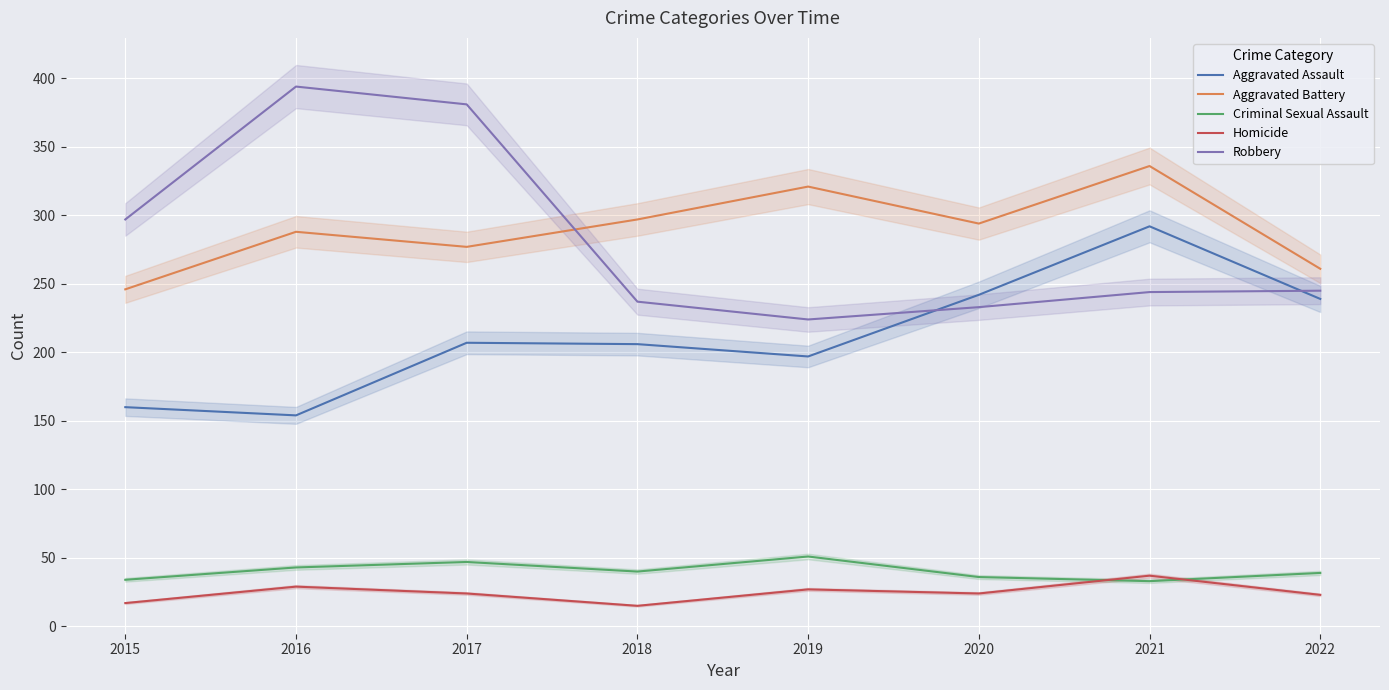

The Homicide series shows 17 at 2015. True or false?

True